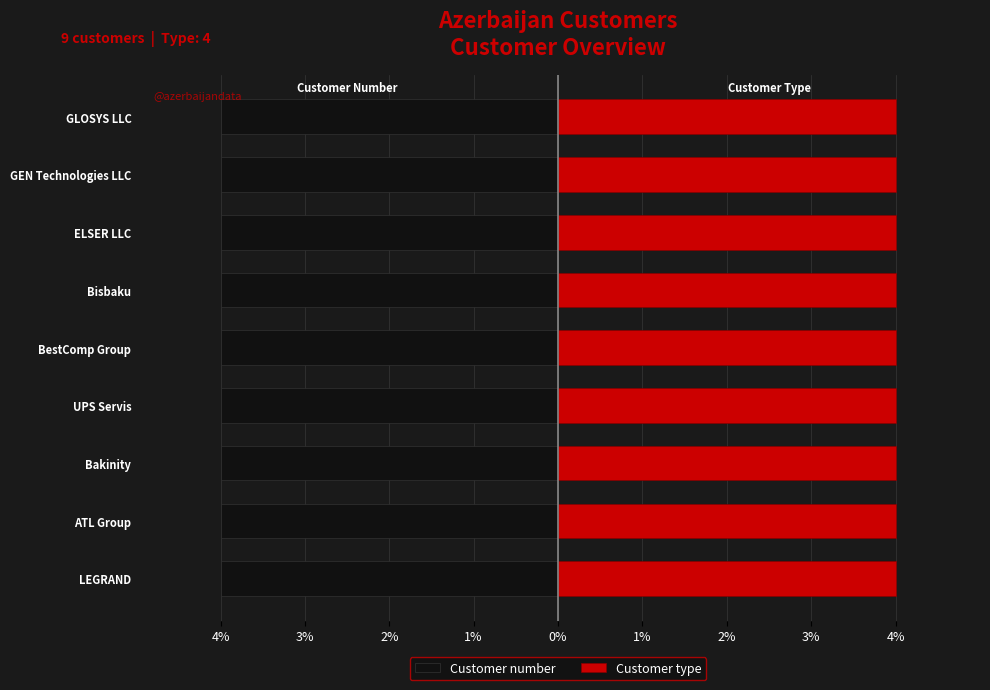

Is the value of Customer number at 1% greater than the value of Customer type at 2%?

No